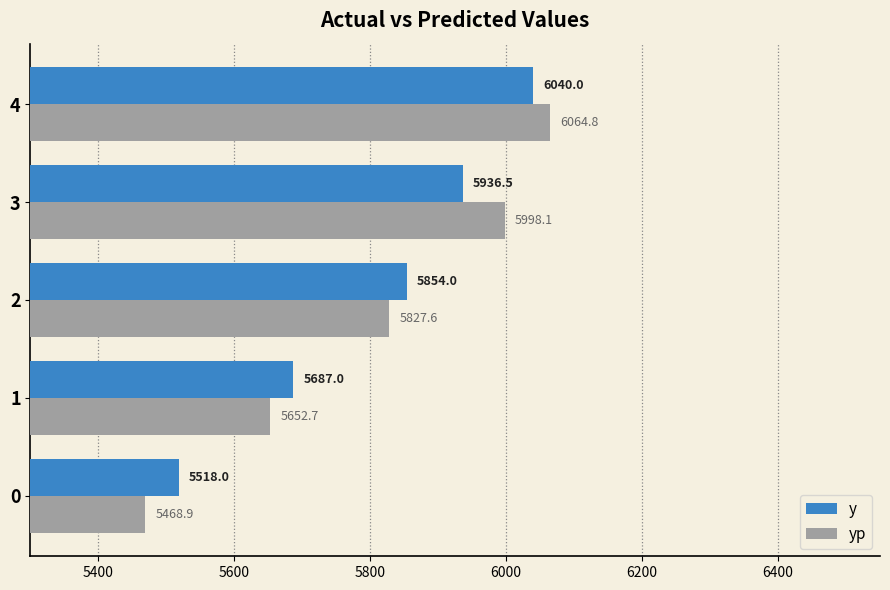

What is the average value of the yp series?

5802.4